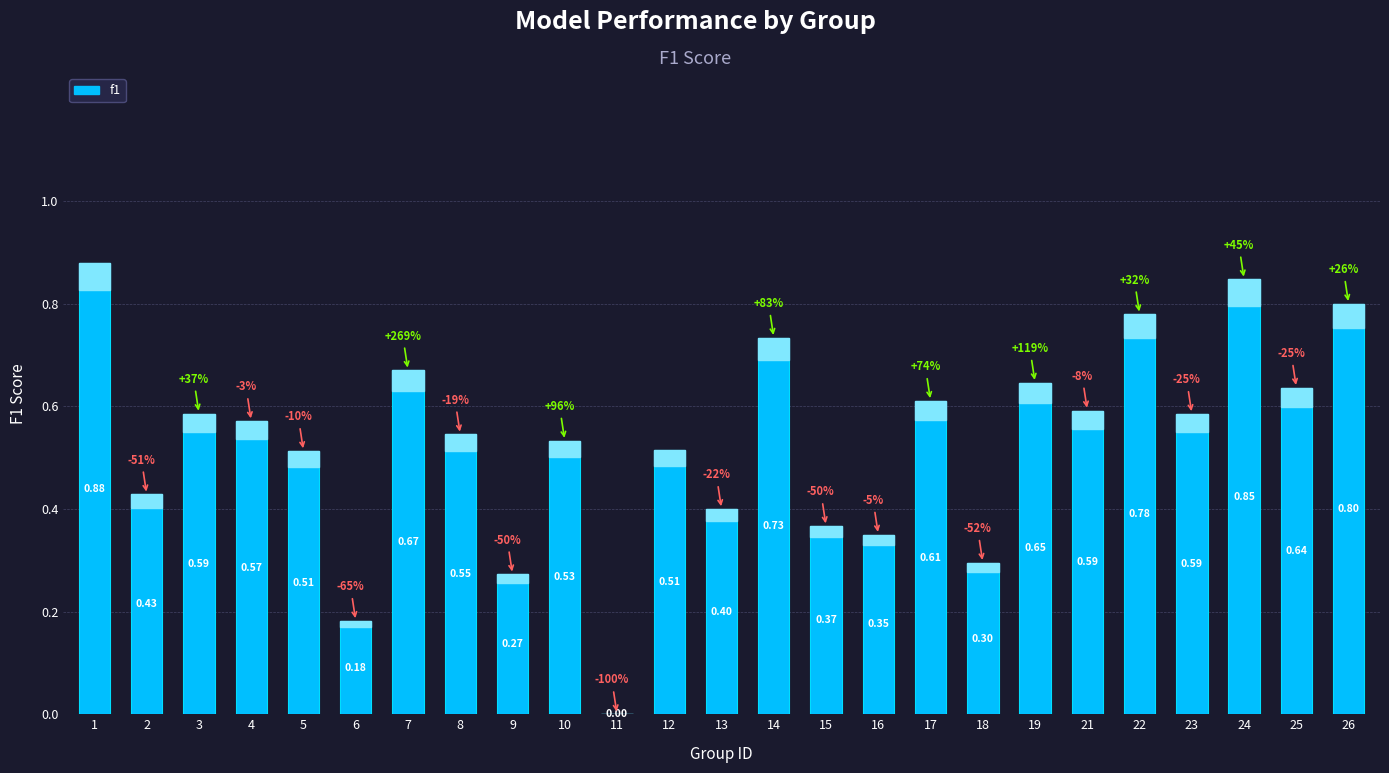

What is the change in value from 5 to 18?

-0.2